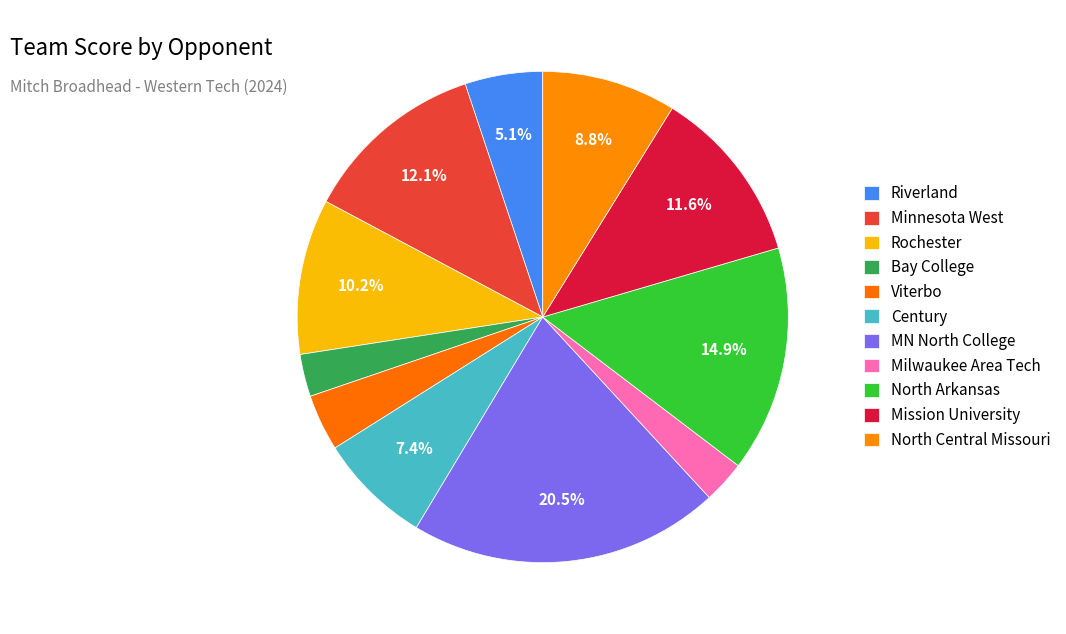

Count the number of slices in the pie.

11